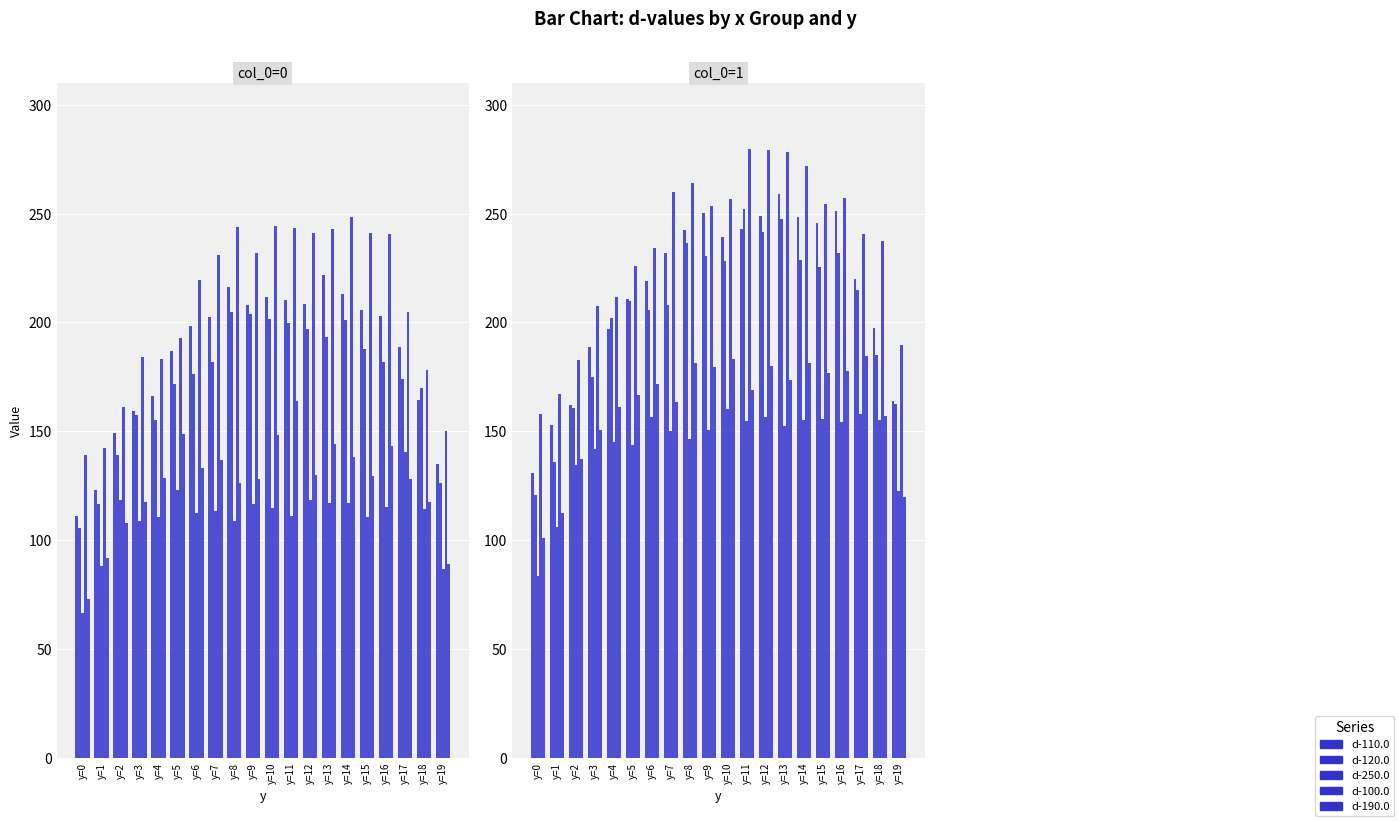

At how many categories does at least one series exceed 199?

16